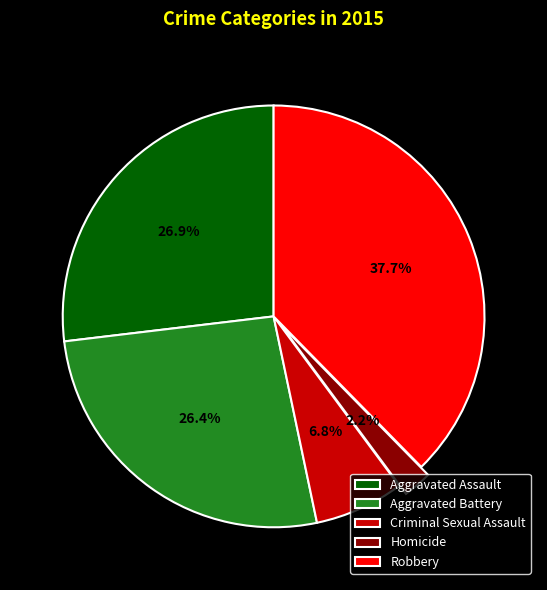

Count the number of slices in the pie.

5